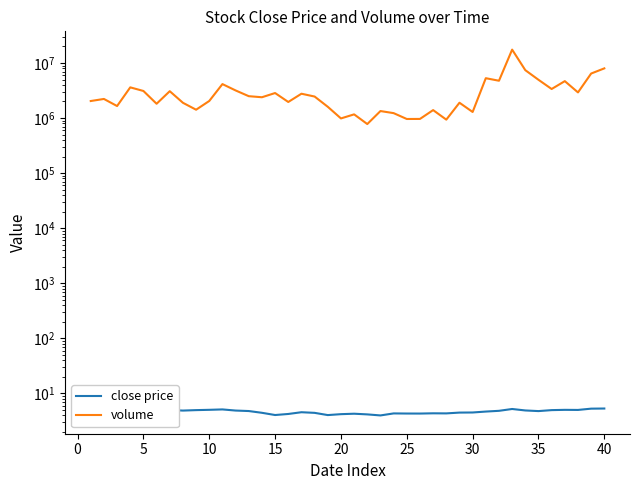

Reading left to right, extract all data points from this chart.

close price: 4.9	5.0	4.9	5.1	4.9	5.0	5.0	4.9	5.0	5.0	5.1	4.9	4.8	4.4	4.1	4.2	4.6	4.4	4.0	4.2	4.3	4.2	4.0	4.3	4.3	4.3	4.4	4.3	4.5	4.5	4.7	4.8	5.2	4.9	4.8	5.0	5.0	5.0	5.3	5.3
volume: 2039367.0	2223376.0	1653311.0	3610154.0	3103861.0	1818919.0	3074676.0	1893933.0	1417668.0	2043380.0	4138405.0	3173561.0	2495656.0	2388026.0	2847313.0	1958805.0	2766183.0	2459014.0	1601705.0	984993.0	1167441.0	778492.0	1340840.0	1228939.0	961939.0	964501.0	1395226.0	936406.0	1898142.0	1289552.0	5293335.0	4760784.0	17485451.0	7405846.0	4955269.0	3370430.0	4683240.0	2922698.0	6435778.0	7983940.0